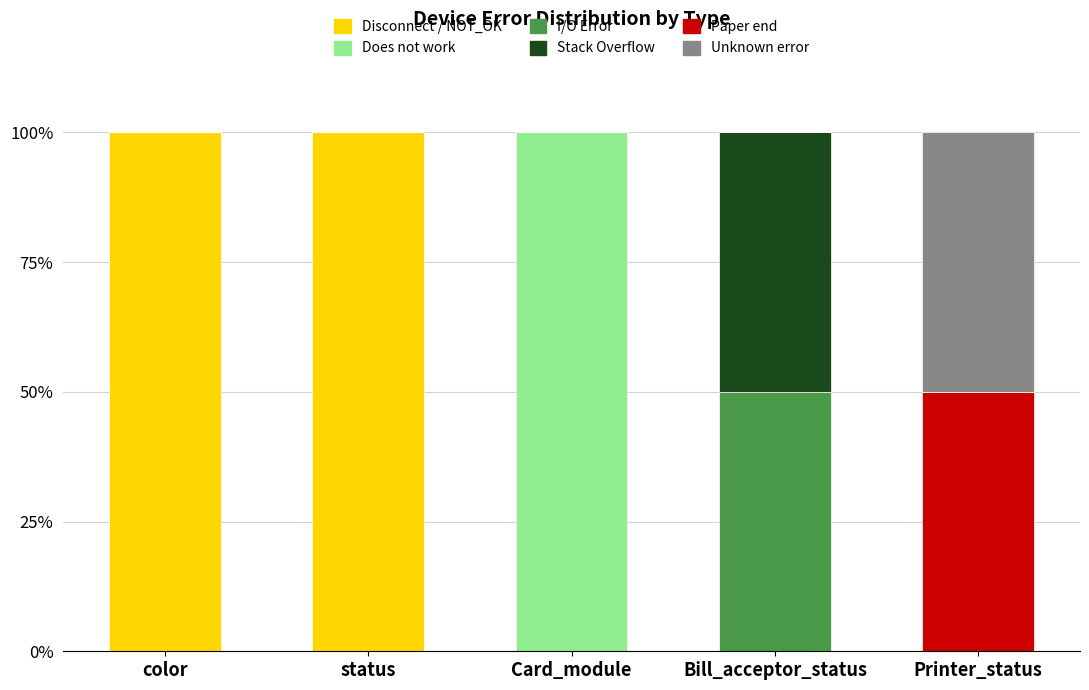

How many Disconnect / NOT_OK values are between 0 and 100?

5